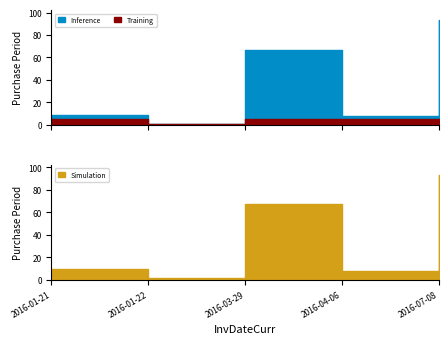

Where is the data nearest to the value 47?

2016-03-29